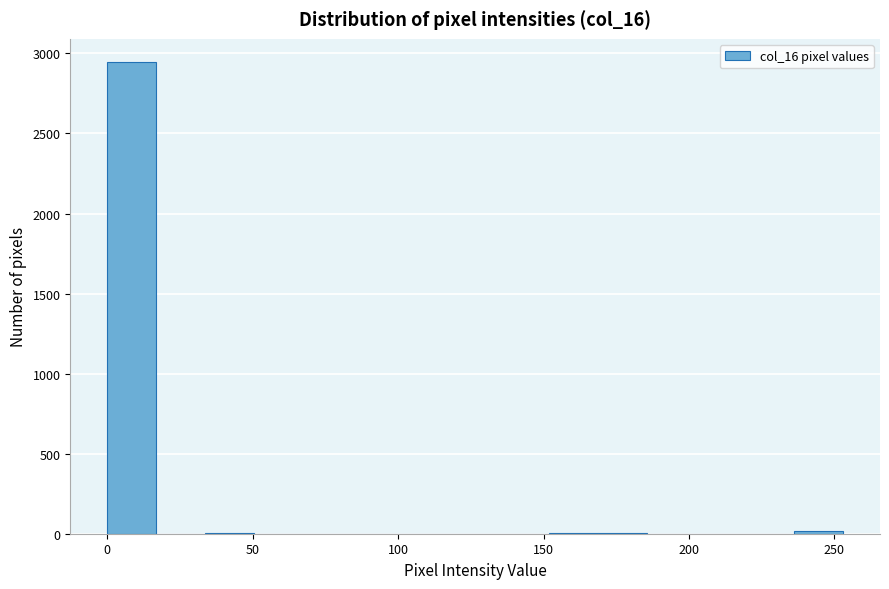

Around what value on the x-axis is the tallest bar? Give the approximate position of its centre, as read against the axis.

10